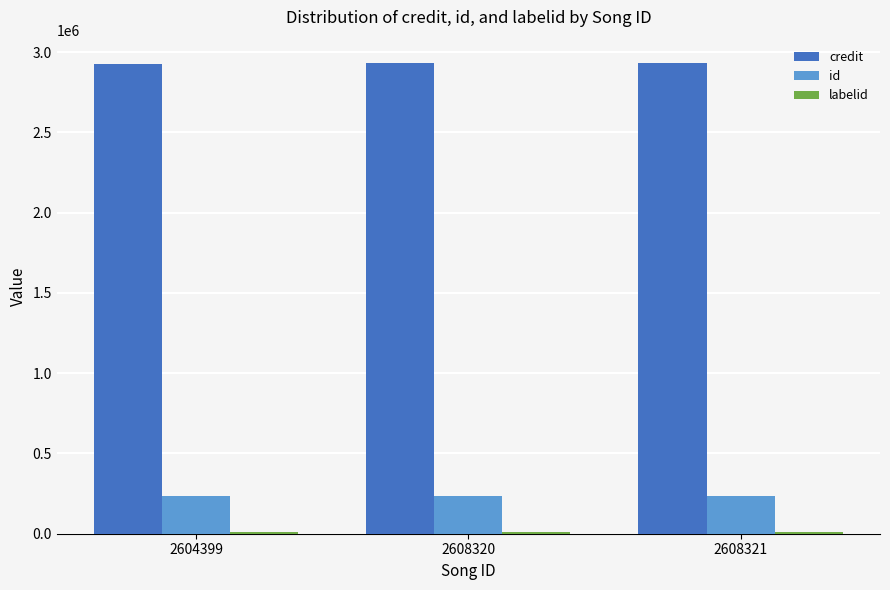

Which series has the largest total across all categories?

credit